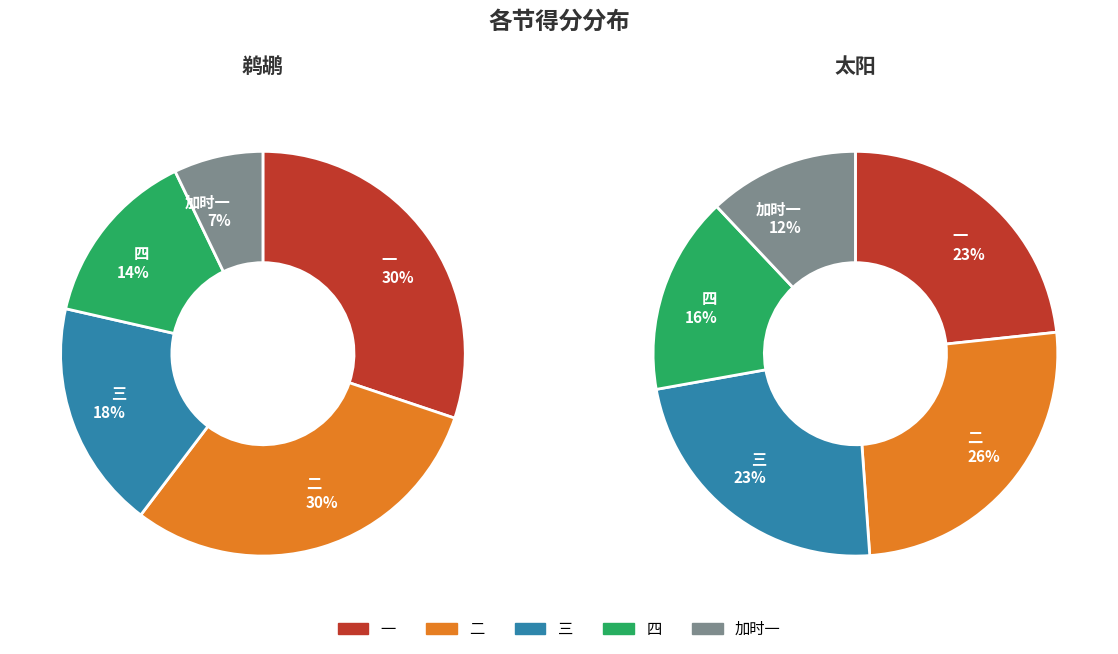

The 三 slice represents 29% of the pie. True or false?

False